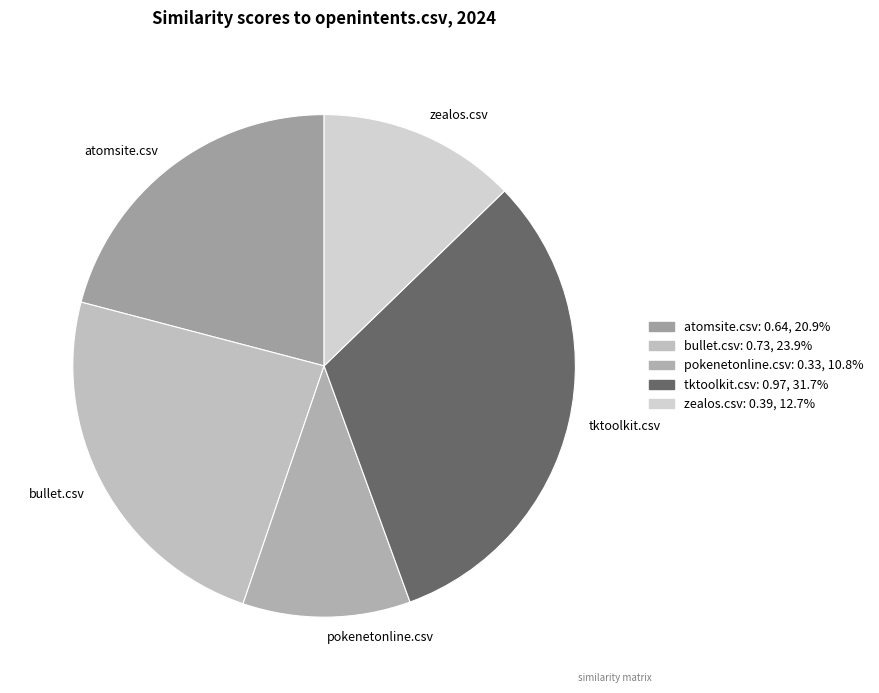

Is it true that bullet.csv is 24% of the pie?

True